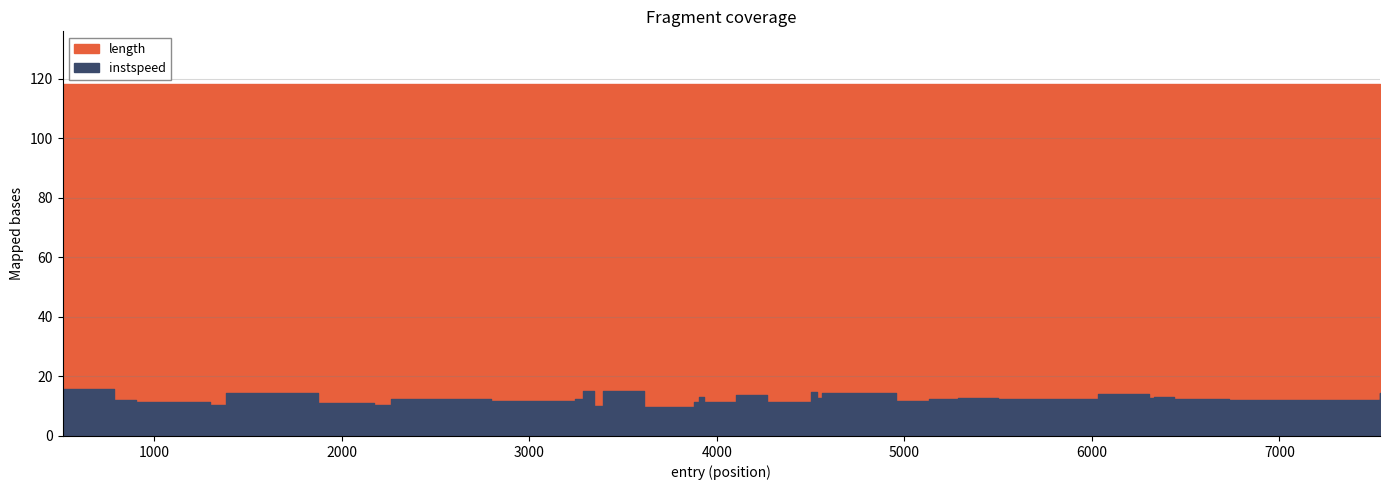

Reading left to right, extract all data points from this chart.

instspeed: 15.6	12.0	11.5	10.3	14.5	11.1	10.5	12.5	11.6	12.5	15.1	10.1	15.0	9.8	11.5	13.2	11.5	13.6	11.5	14.8	12.7	14.6	11.6	12.4	12.7	12.3	12.5	14.2	12.8	13.0	12.4	12.2	14.6
length: 118.2	118.2	118.2	118.2	118.2	118.2	118.2	118.2	118.2	118.2	118.2	118.2	118.2	118.2	118.2	118.2	118.2	118.2	118.2	118.2	118.2	118.2	118.2	118.2	118.2	118.2	118.2	118.2	118.2	118.2	118.2	118.2	118.2